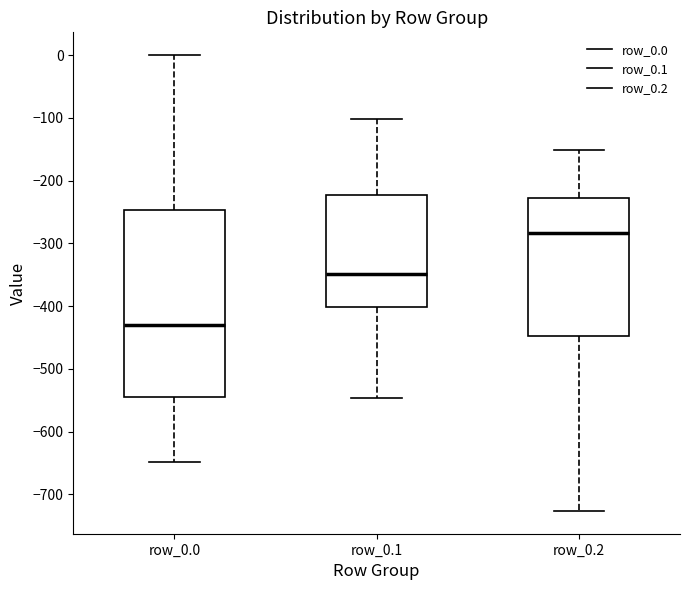

Comparing the boxes themselves (not the whiskers), which one is the tallest?

row_0.0